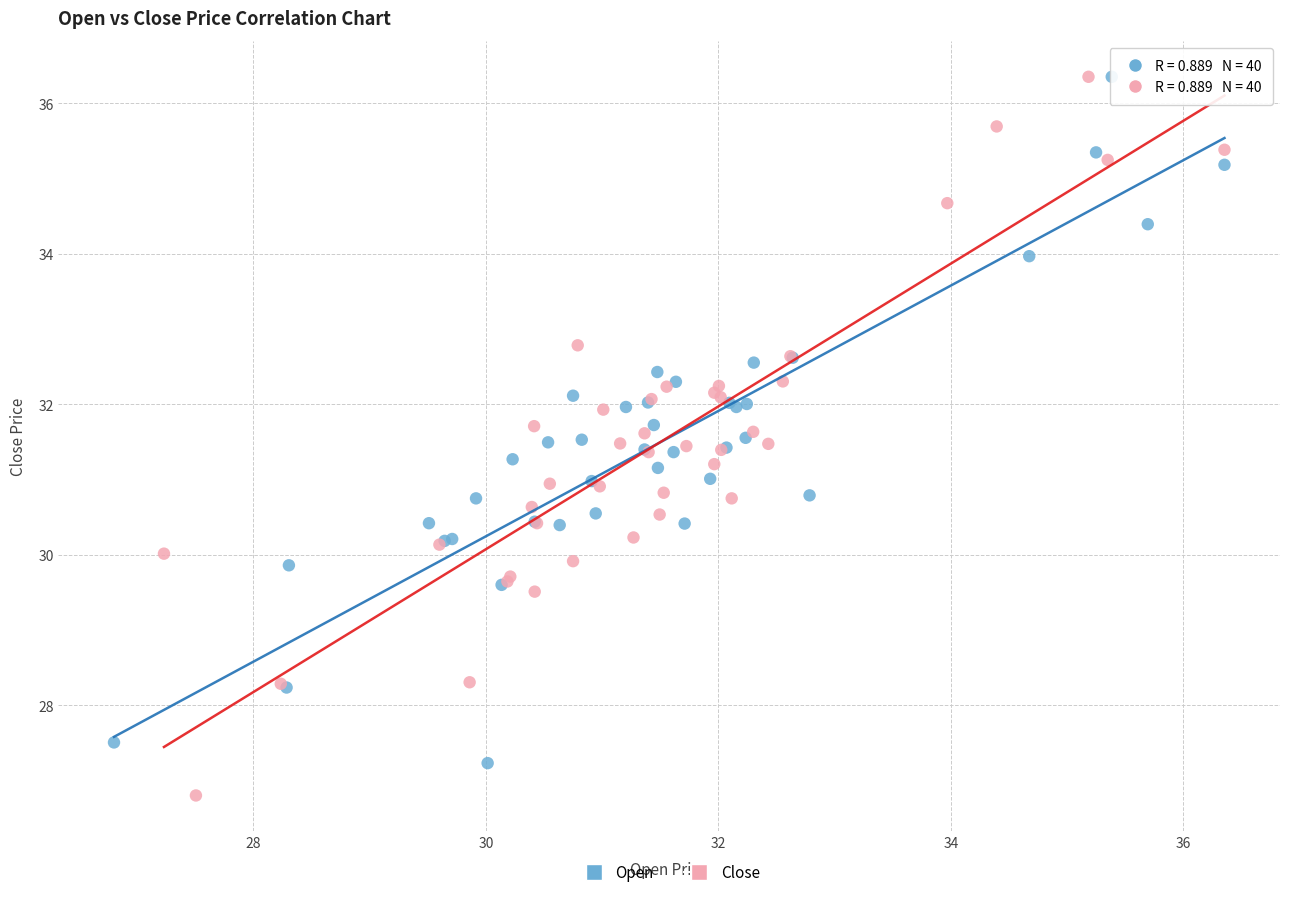

Which series has the largest Y range (max minus min)?

Close